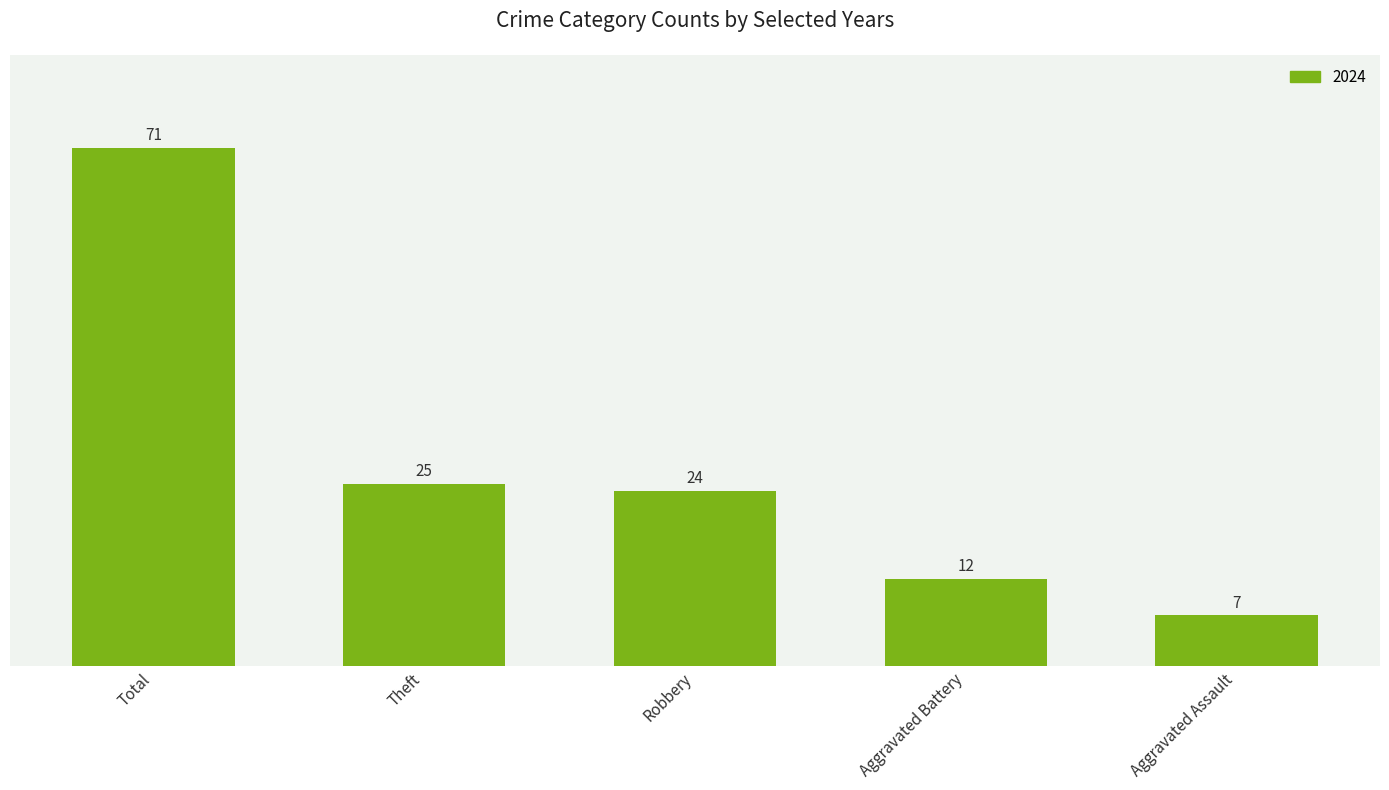

Rank the categories by value from highest to lowest.

Total, Theft, Robbery, Aggravated Battery, Aggravated Assault